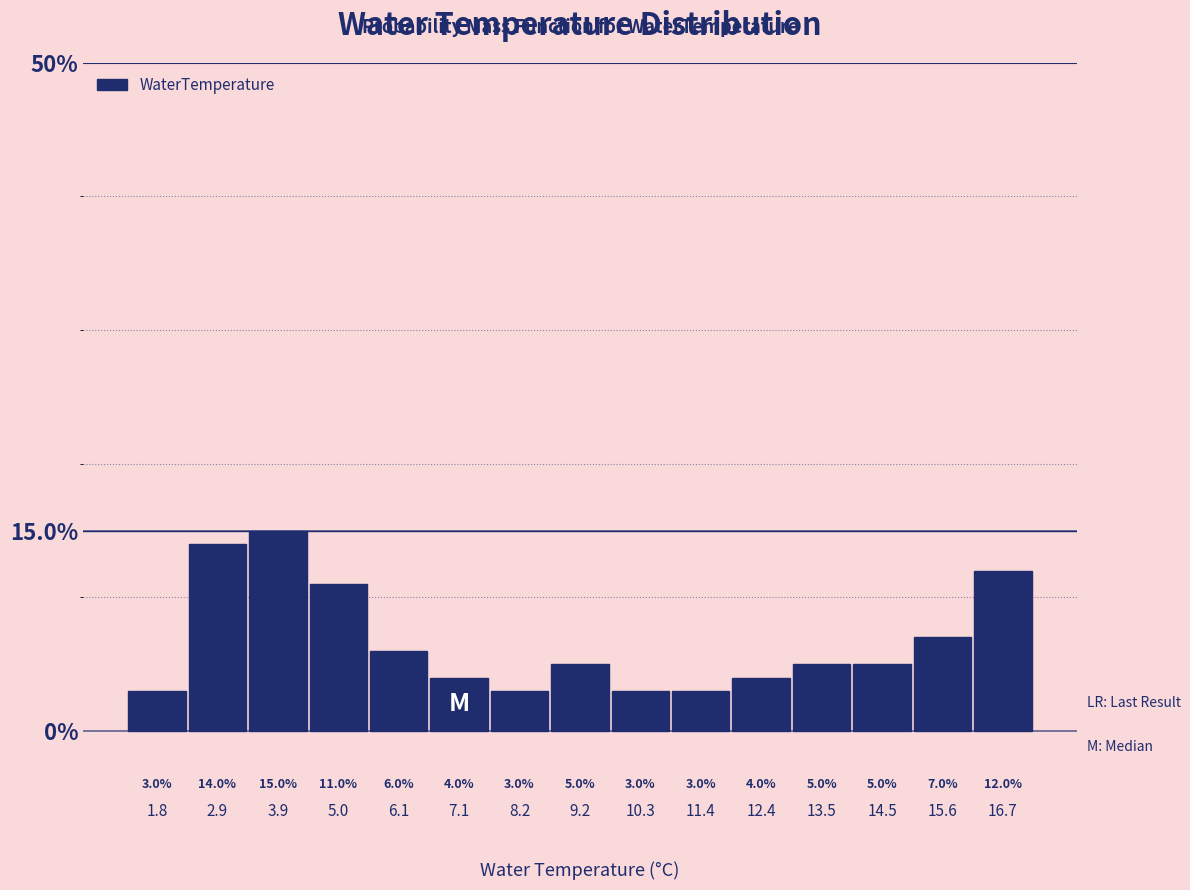

Reading left to right, transcribe this chart: for each bar, give the range it covers on the x-axis and its height. The bar edges are not printed on the chart, so give them approximately, as read against the axis.

1.30 to 2.36: 3.0
2.36 to 3.42: 14.0
3.42 to 4.48: 15.0
4.48 to 5.54: 11.0
5.54 to 6.60: 6.0
6.60 to 7.66: 4.0
7.66 to 8.72: 3.0
8.72 to 9.78: 5.0
9.78 to 10.84: 3.0
10.84 to 11.90: 3.0
11.90 to 12.96: 4.0
12.96 to 14.02: 5.0
14.02 to 15.08: 5.0
15.08 to 16.14: 7.0
16.14 to 17.20: 12.0